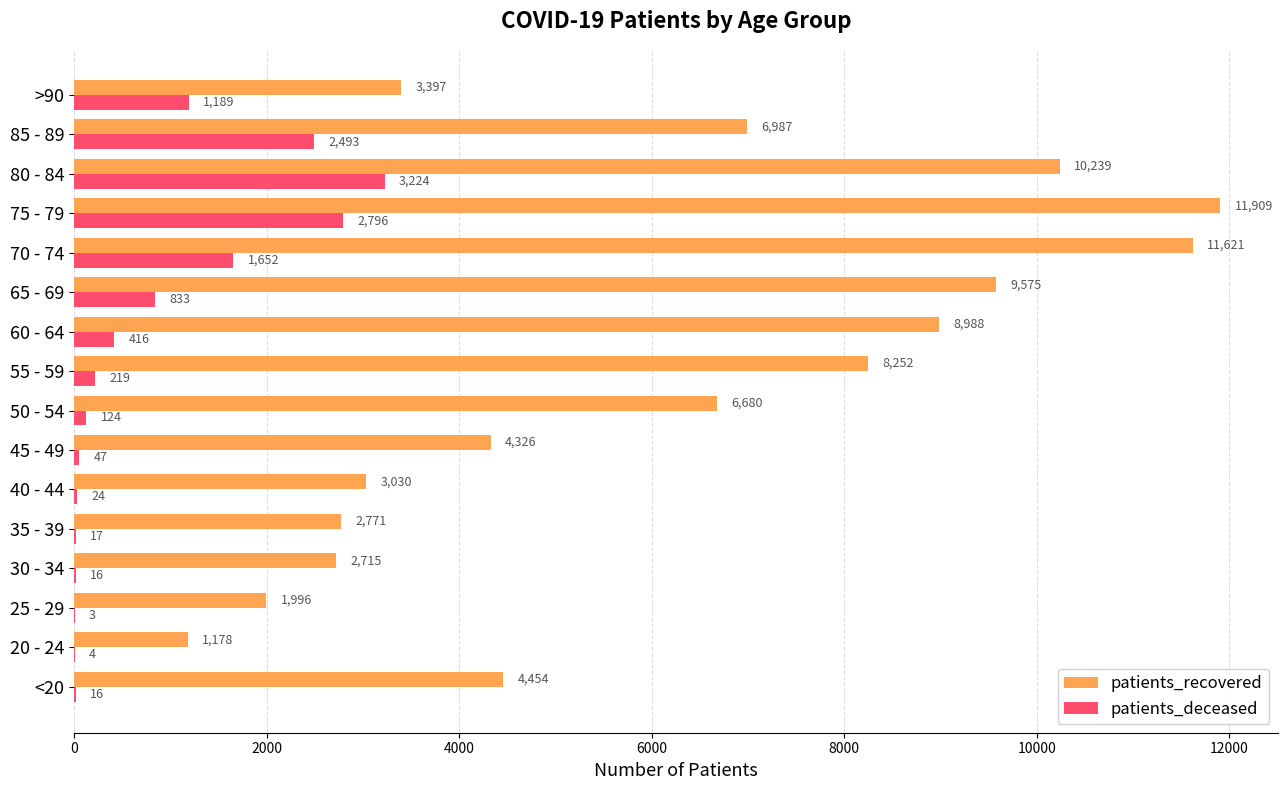

At which label is patients_deceased closest to 1613?

70 - 74